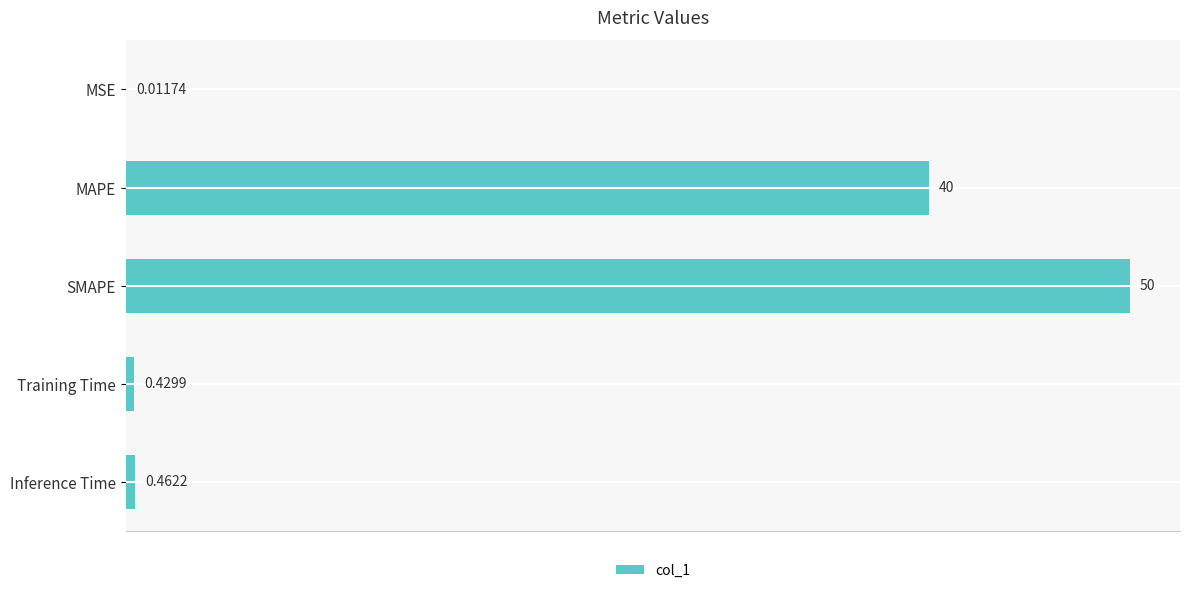

Which has a higher value, MAPE or MSE?

MAPE